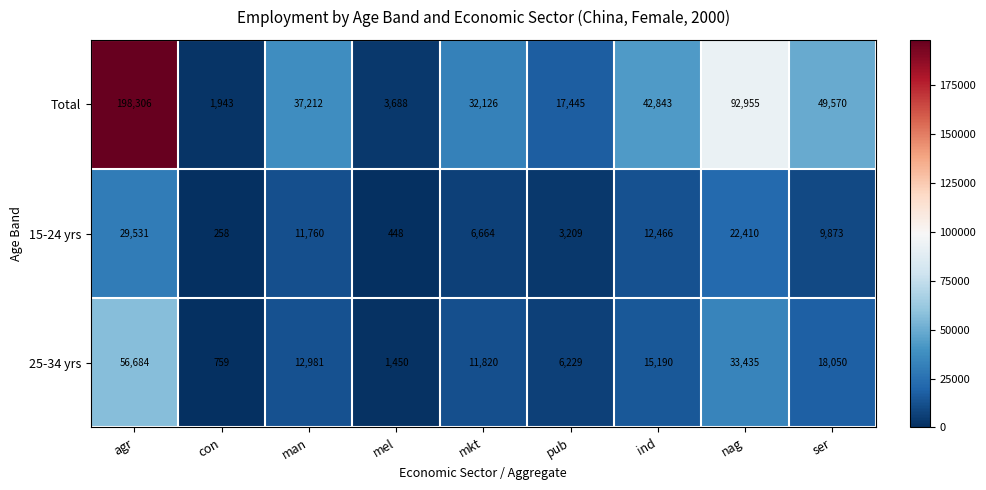

List the series in order of their peak value, highest first.

Total, 25-34 yrs, 15-24 yrs